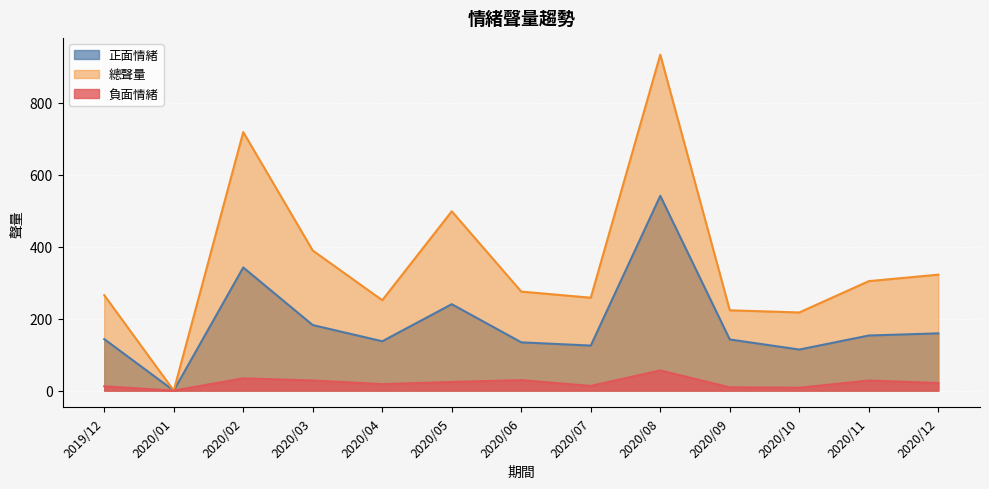

Where is the first local maximum for 正面情緒?

2020/02